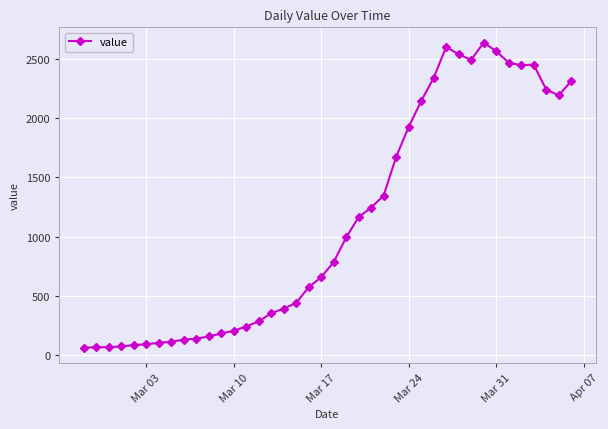

What is the sum of all values?

44980